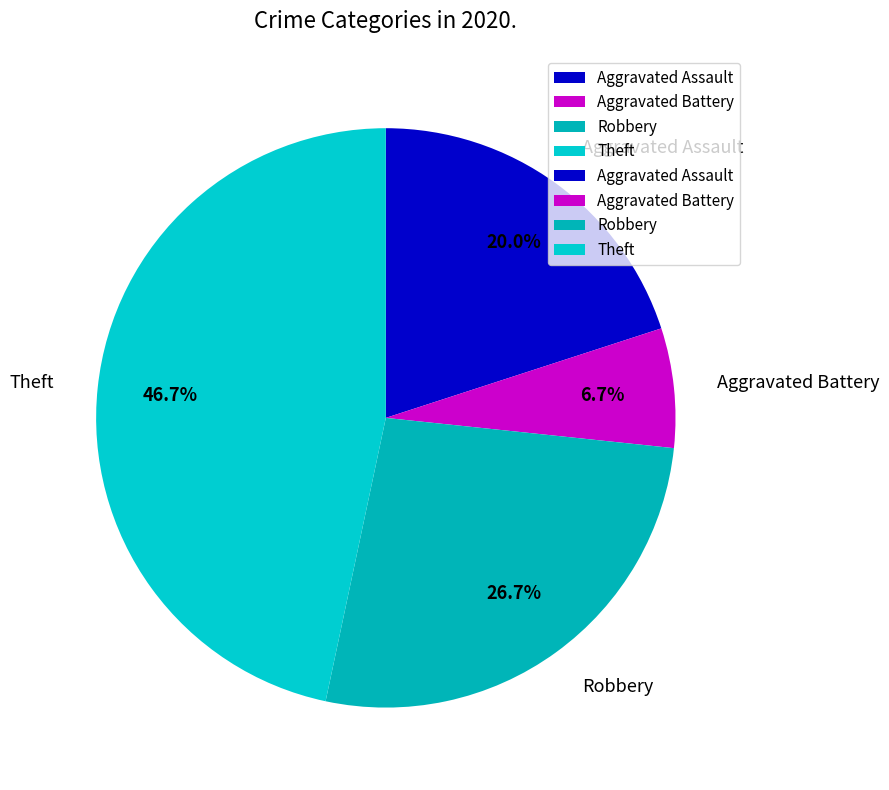

Is it true that Theft is 36% of the pie?

False